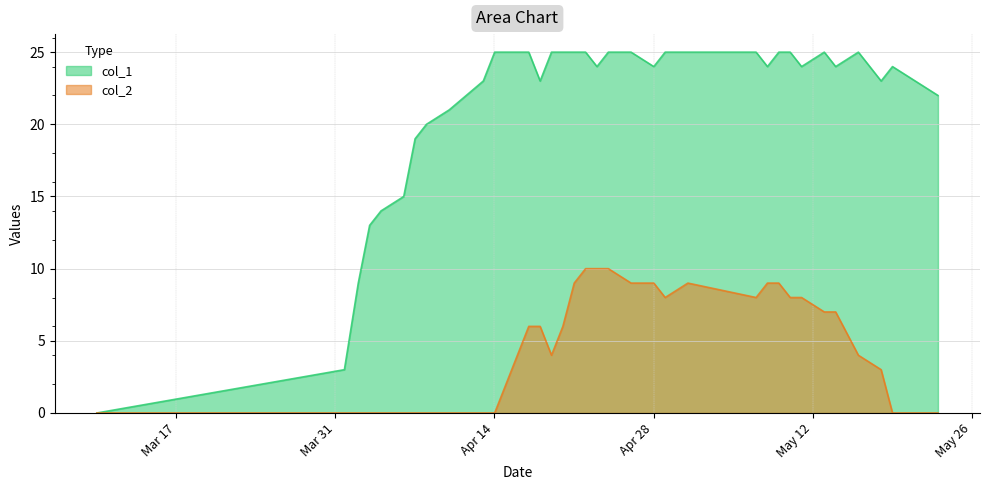

Is the value of col_2 at 1589416517 greater than the value of col_1 at 1587688529?

No